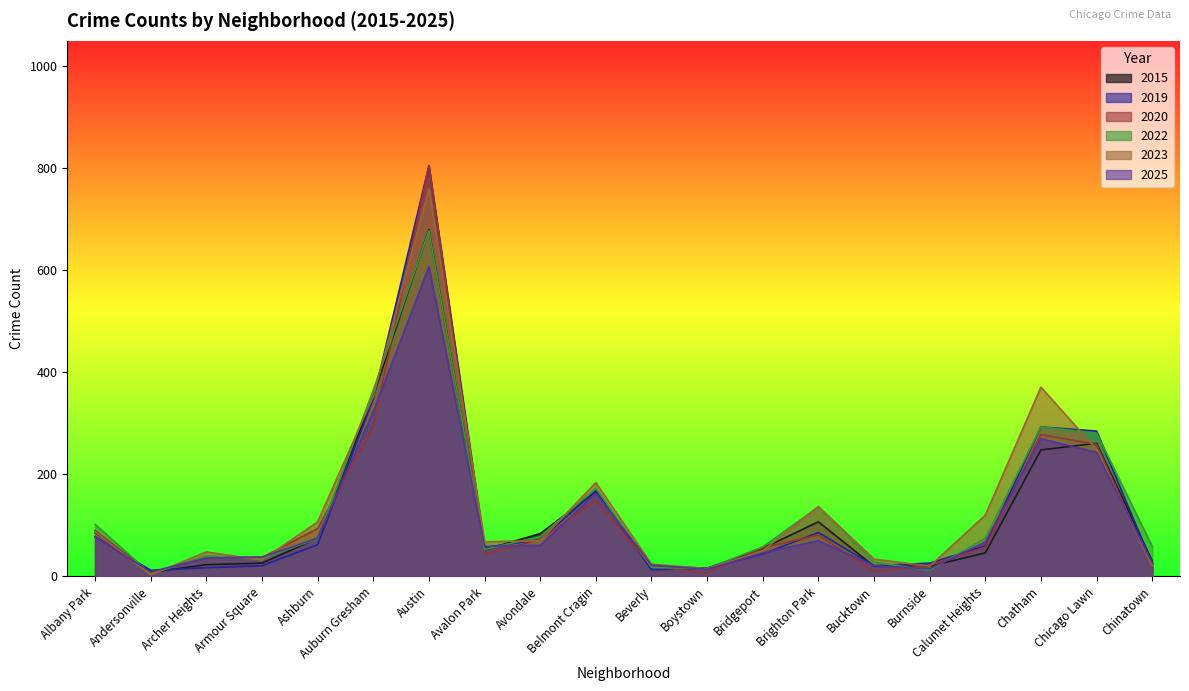

Rank the categories by 2020 value from lowest to highest.

Andersonville, Boystown, Bucktown, Chinatown, Beverly, Burnside, Armour Square, Archer Heights, Avalon Park, Bridgeport, Calumet Heights, Avondale, Brighton Park, Albany Park, Ashburn, Belmont Cragin, Chicago Lawn, Chatham, Auburn Gresham, Austin